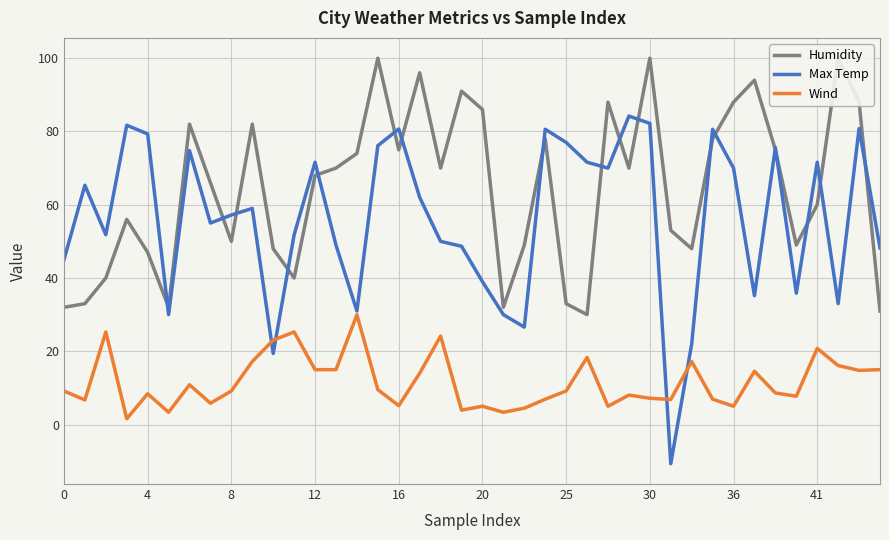

The Max Temp series shows 18.0 at 0. True or false?

False